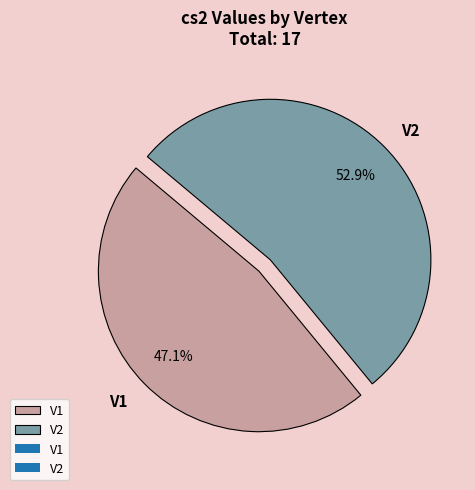

How many slices are in this pie chart?

2